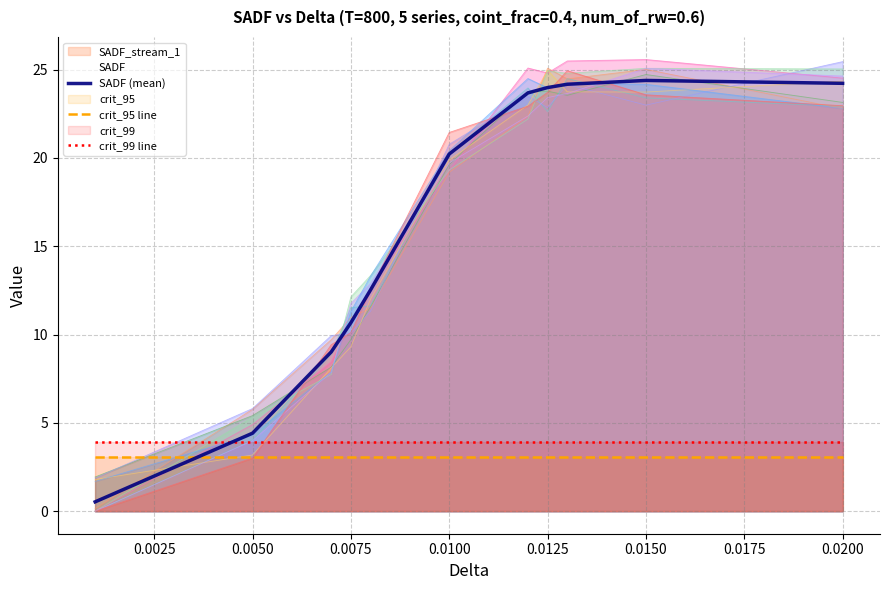

What is the lowest value of the crit_95 line series?

3.1